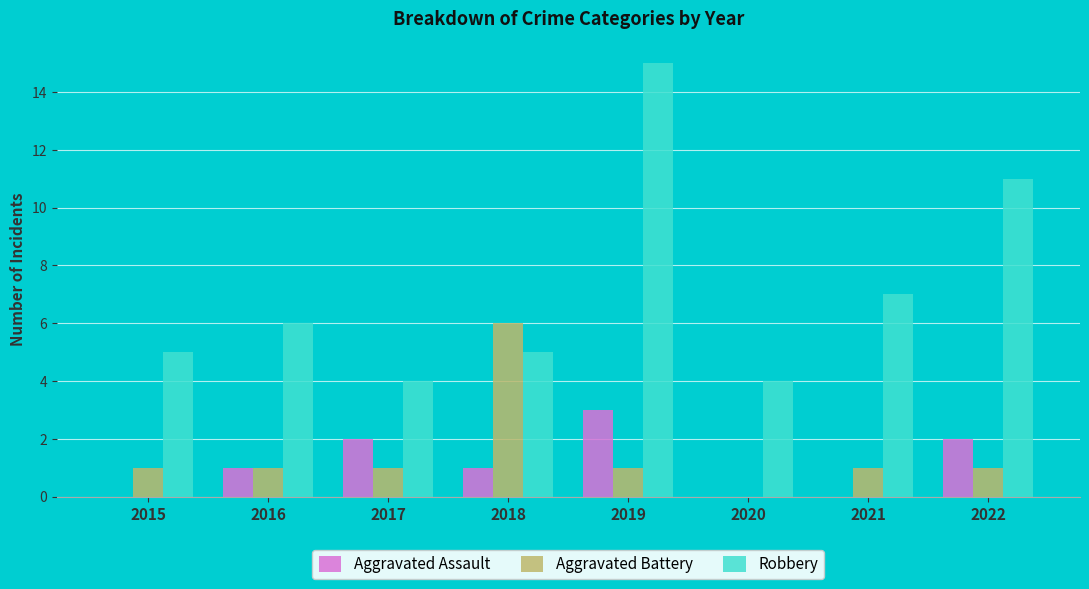

True or false: Robbery has a value of 11 at 2022.

True